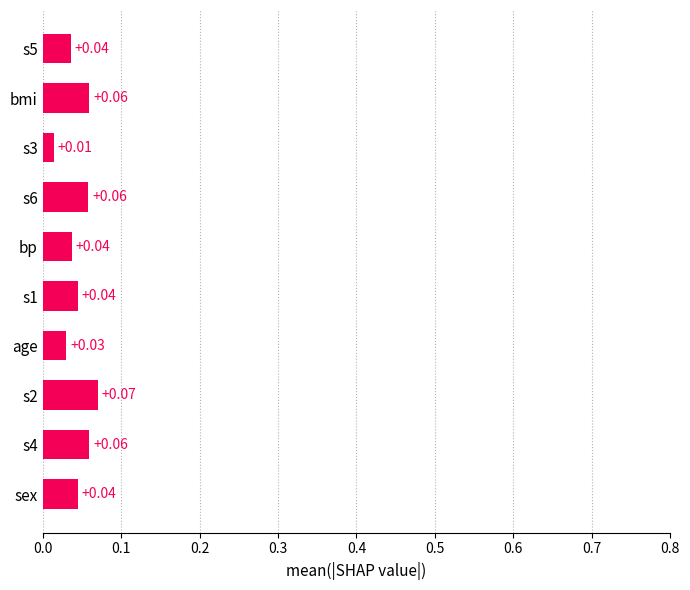

What is the sum of all values?

0.5